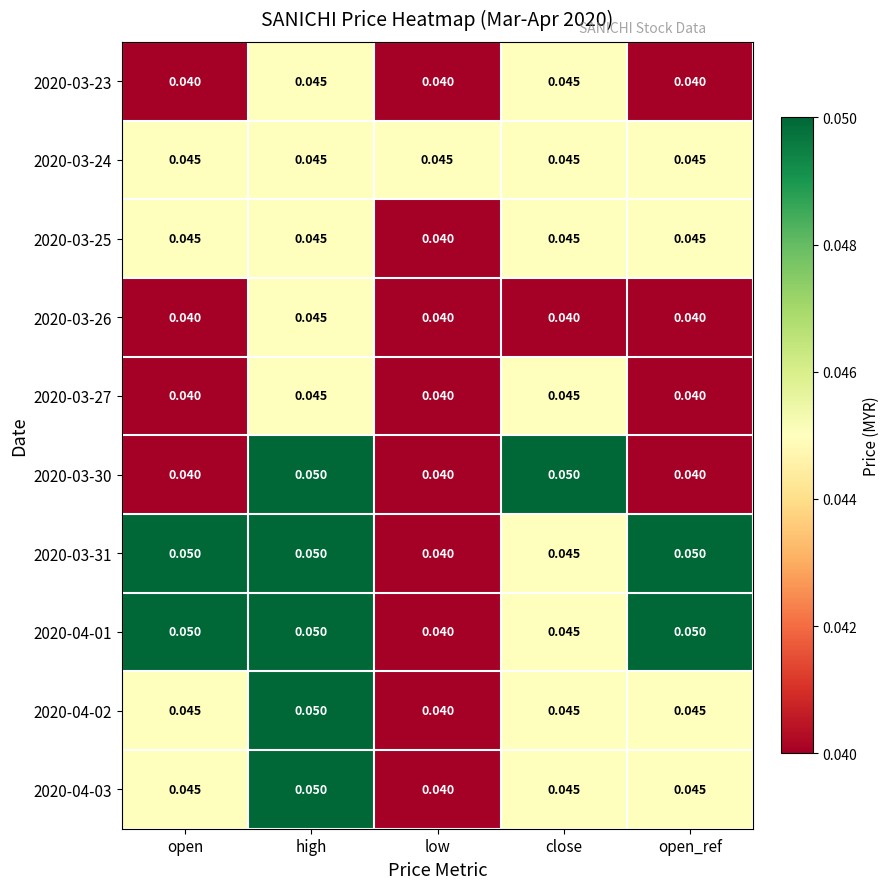

Which series has the widest spread of values?

2020-03-30